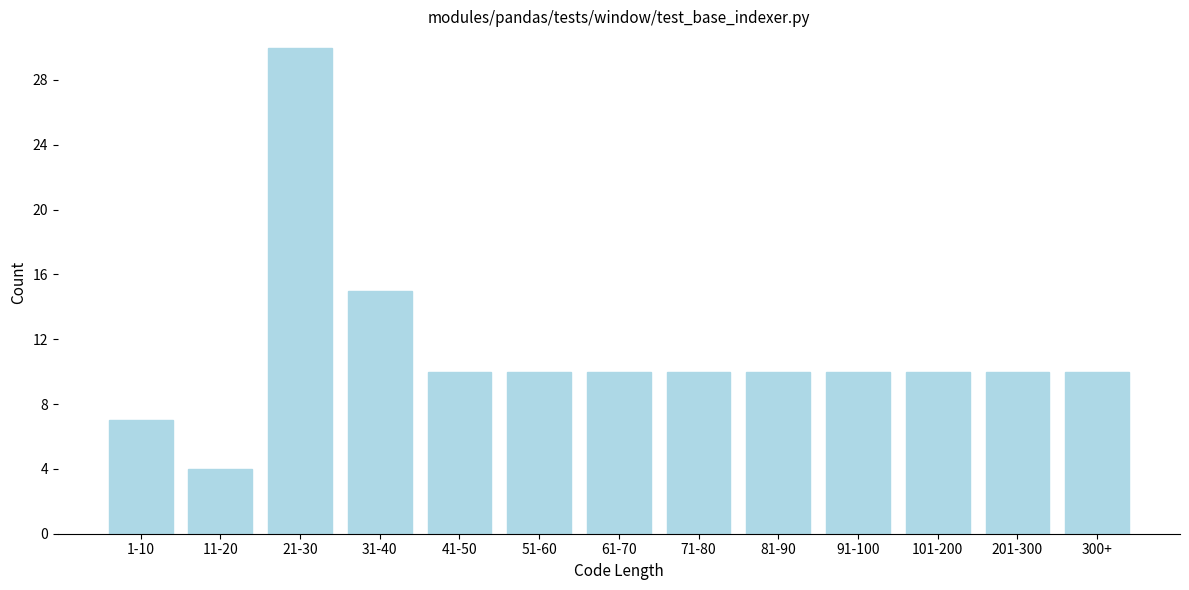

Reading left to right, transcribe all the data shown in this chart.

7	4	30	15	10	10	10	10	10	10	10	10	10